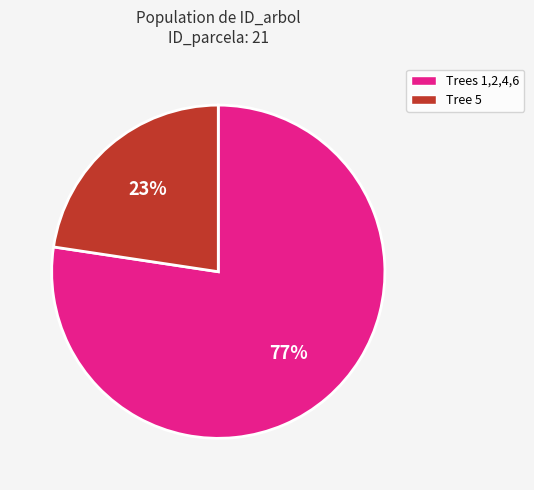

How many slices are in this pie chart?

2